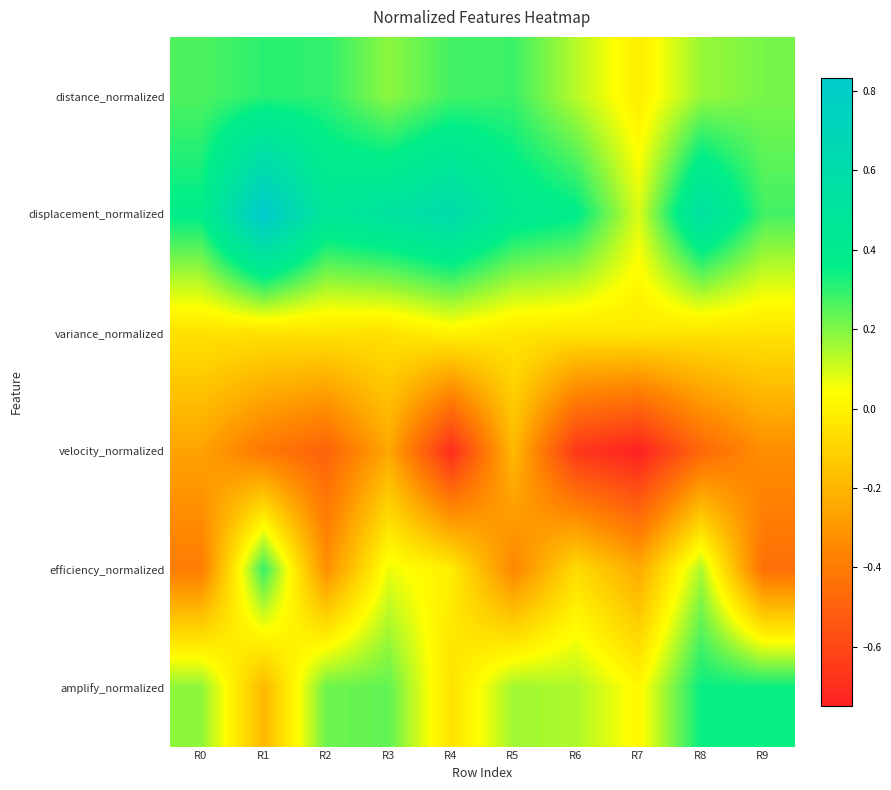

Reading left to right, transcribe all the data shown in this chart.

distance_normalized: R0=0.3	R1=0.3	R2=0.3	R3=0.2	R4=0.3	R5=0.3	R6=0.1	R7=-0.0	R8=0.2	R9=0.2
displacement_normalized: R0=0.4	R1=0.8	R2=0.5	R3=0.5	R4=0.6	R5=0.4	R6=0.4	R7=0.1	R8=0.5	R9=0.3
variance_normalized: R0=-0.0	R1=-0.1	R2=-0.0	R3=-0.1	R4=0.0	R5=-0.0	R6=-0.0	R7=-0.0	R8=-0.0	R9=-0.0
velocity_normalized: R0=-0.3	R1=-0.4	R2=-0.5	R3=-0.2	R4=-0.7	R5=-0.2	R6=-0.7	R7=-0.7	R8=-0.5	R9=-0.3
efficiency_normalized: R0=-0.4	R1=0.3	R2=-0.3	R3=0.1	R4=-0.0	R5=-0.4	R6=-0.1	R7=-0.2	R8=0.1	R9=-0.4
amplify_normalized: R0=0.2	R1=-0.2	R2=0.2	R3=0.2	R4=-0.1	R5=0.2	R6=0.1	R7=0.0	R8=0.3	R9=0.3